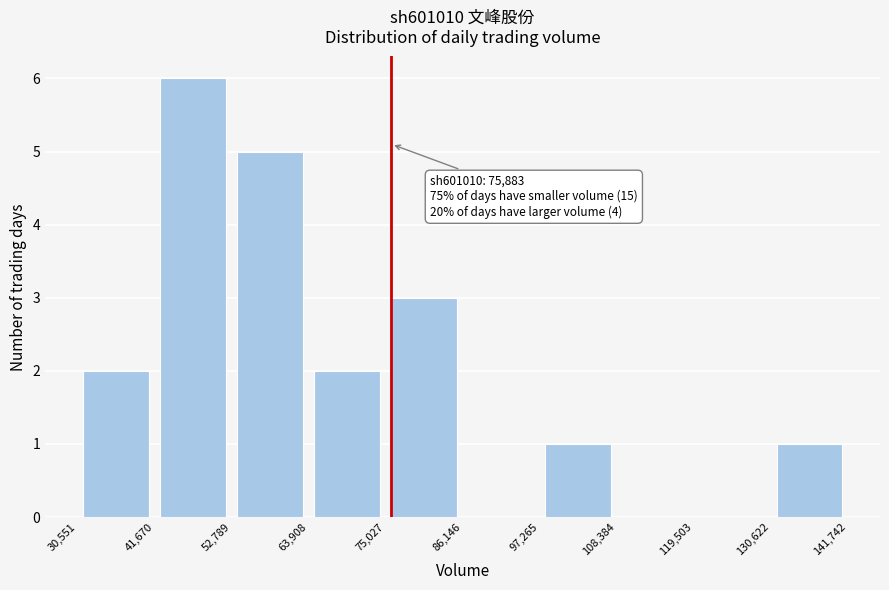

Which range on the x-axis has the tallest bar?

41,670 to 52,789